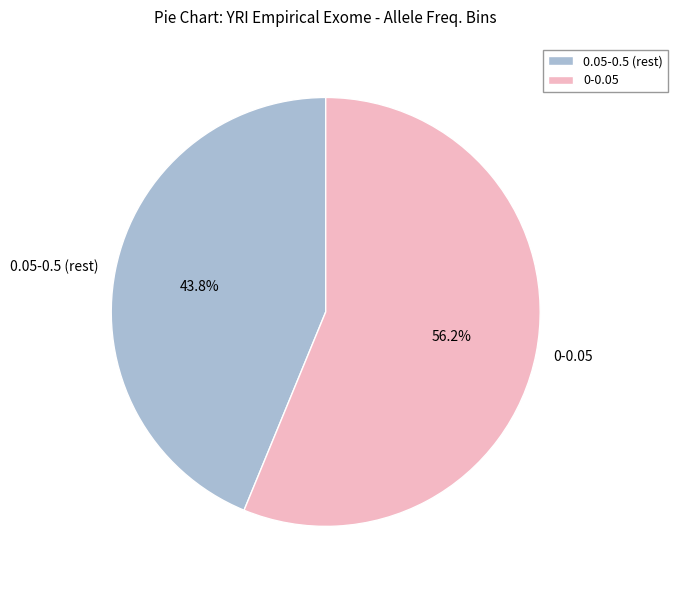

Is there any slice that represents more than half of the pie?

Yes